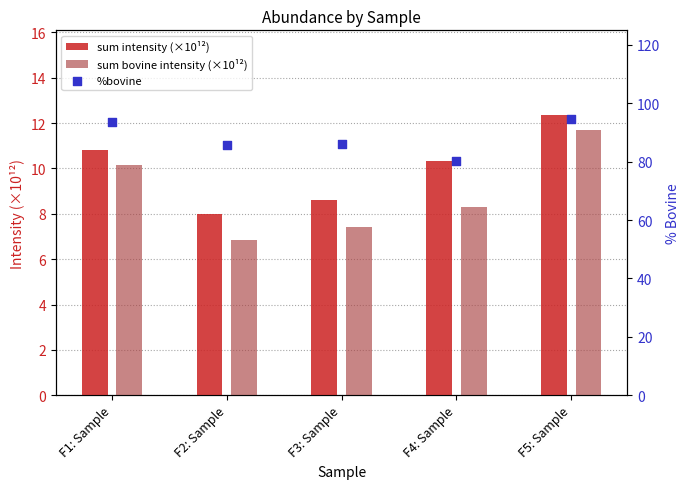

At which category is the sum across all series the highest?

F5: Sample